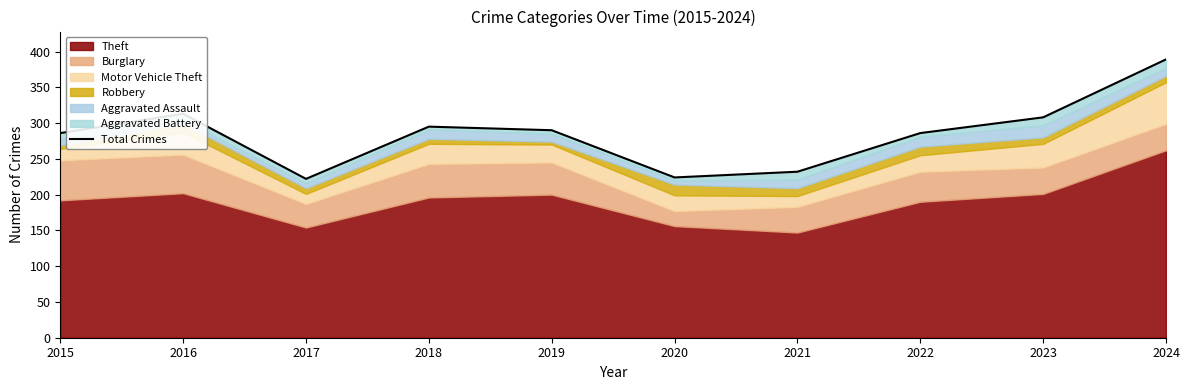

How many data points are less than 290?

5